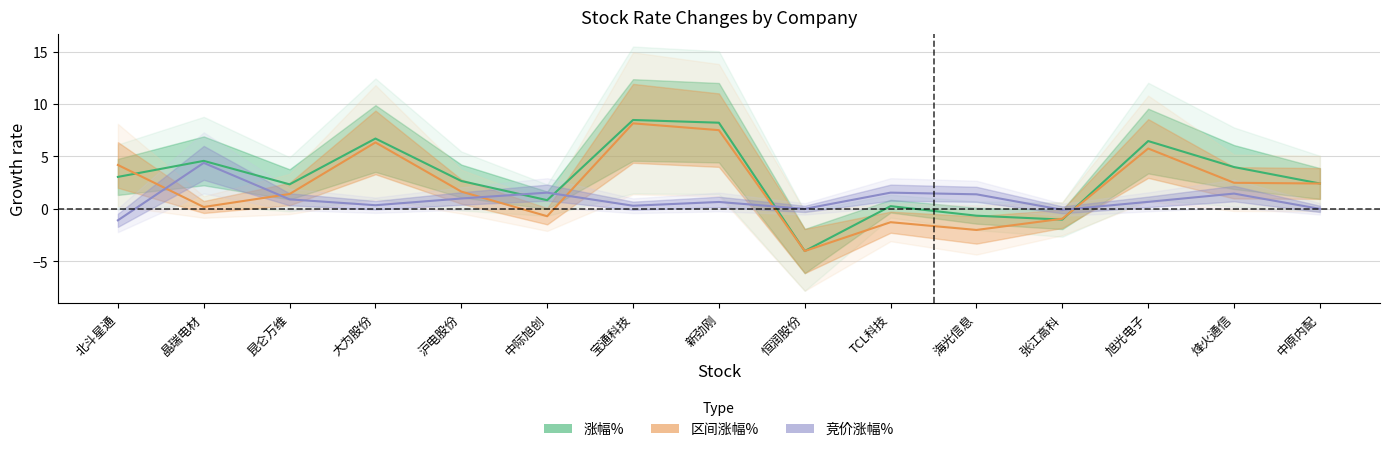

What are all the series names shown in the legend?

涨幅%, 区间涨幅%, 竞价涨幅%